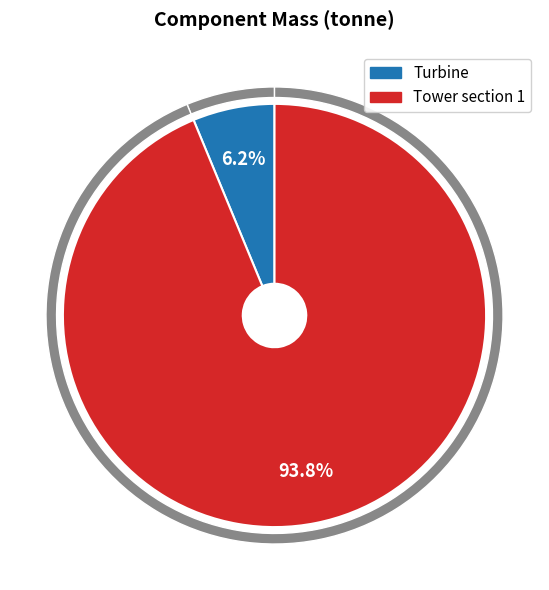

To the nearest percent, what is the average slice percentage?

50%